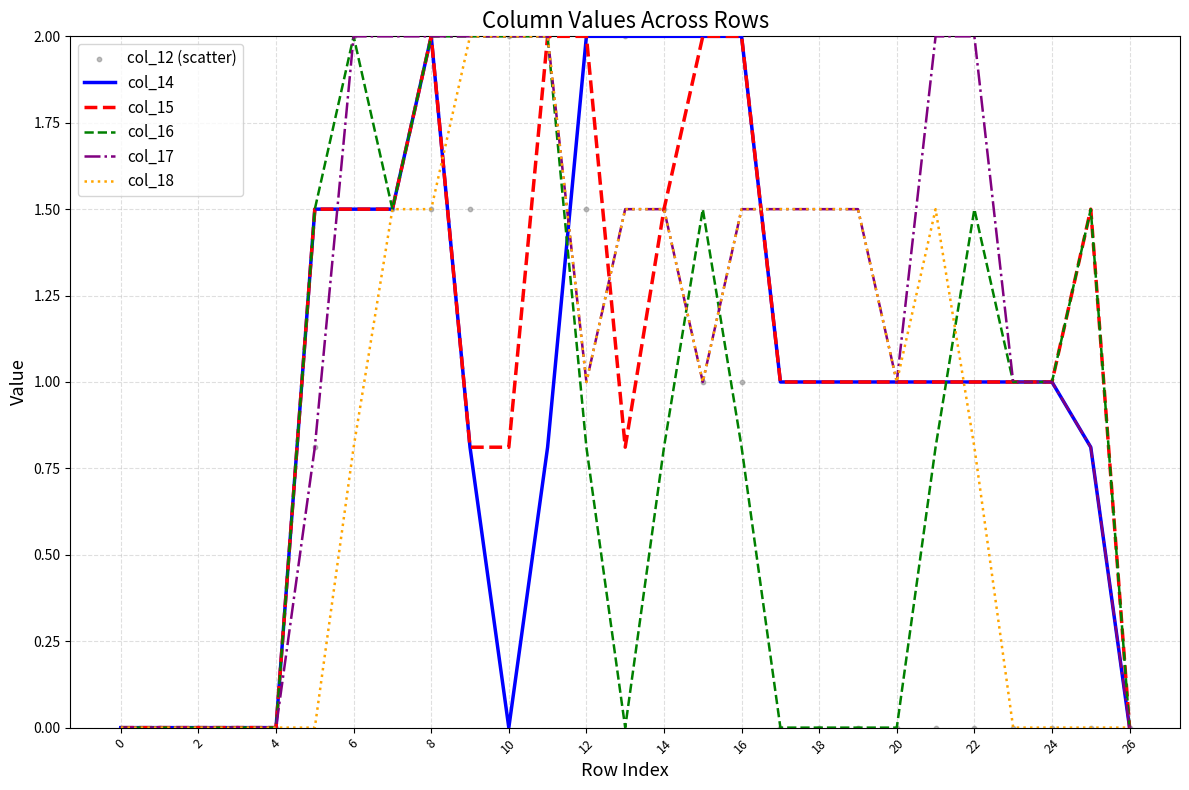

What are all the series names shown in the legend?

col_14, col_15, col_16, col_17, col_18, col_12 (scatter)